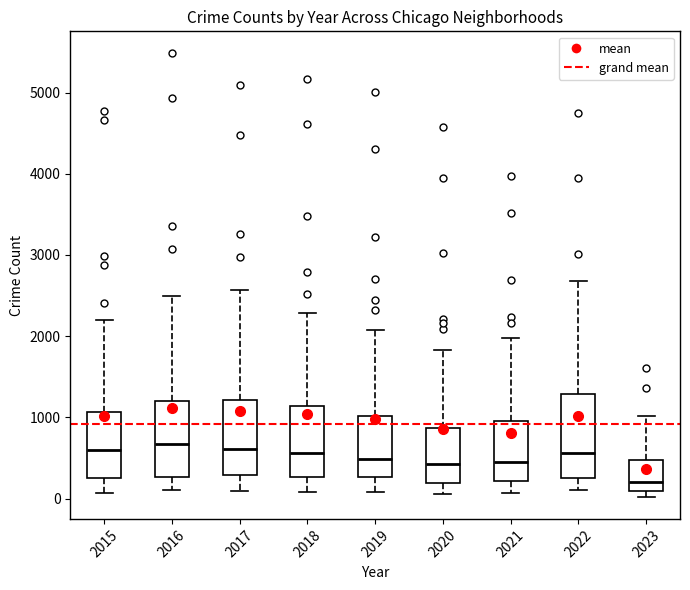

Reading left to right, read every box against the y-axis: the position of its median line, the range the box covers, and the ends of its whiskers. The values are not printed on the chart, so give them approximately, as read against the axis.

2015: median 600, box 300 to 1100, whiskers 100 to 2200
2016: median 700, box 300 to 1200, whiskers 100 to 2500
2017: median 600, box 300 to 1200, whiskers 100 to 2600
2018: median 600, box 300 to 1100, whiskers 100 to 2300
2019: median 500, box 300 to 1000, whiskers 100 to 2100
2020: median 400, box 200 to 900, whiskers 100 to 1800
2021: median 500, box 200 to 900, whiskers 100 to 2000
2022: median 600, box 300 to 1300, whiskers 100 to 2700
2023: median 200, box 100 to 500, whiskers 0 to 1000